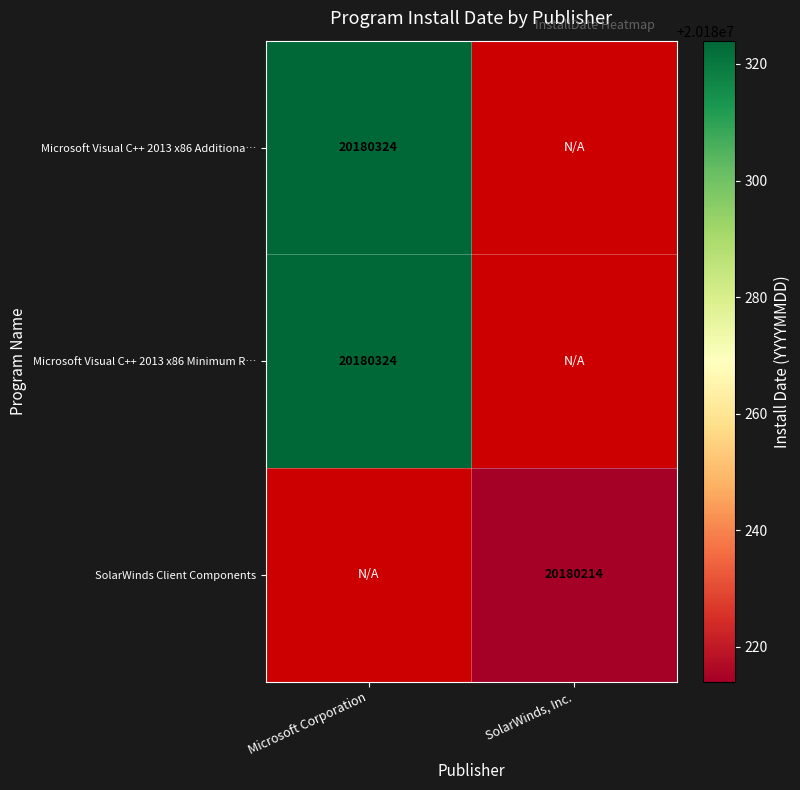

Which label corresponds to the smallest value in the chart?

SolarWinds, Inc.